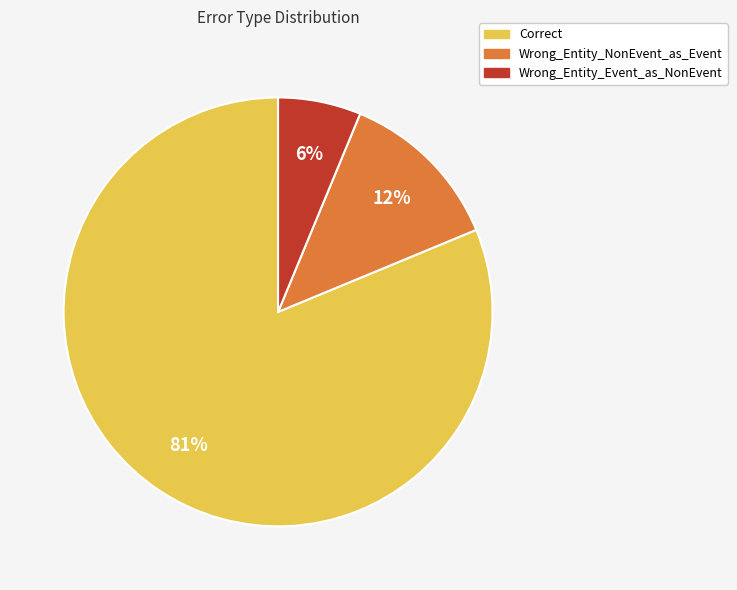

To the nearest percent, what is the average slice percentage?

33%